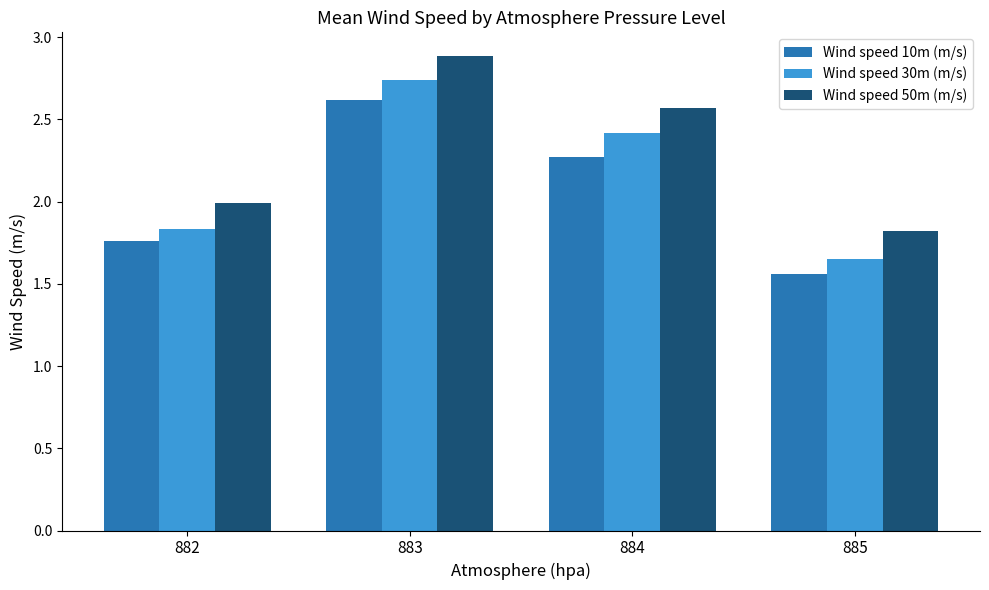

List the series in order of their overall mean, lowest first.

Wind speed 10m (m/s), Wind speed 30m (m/s), Wind speed 50m (m/s)